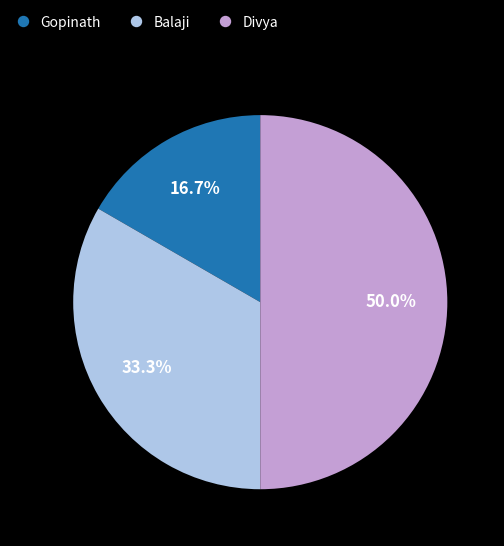

To the nearest percent, what is the difference between the largest and smallest slice percentages?

33%